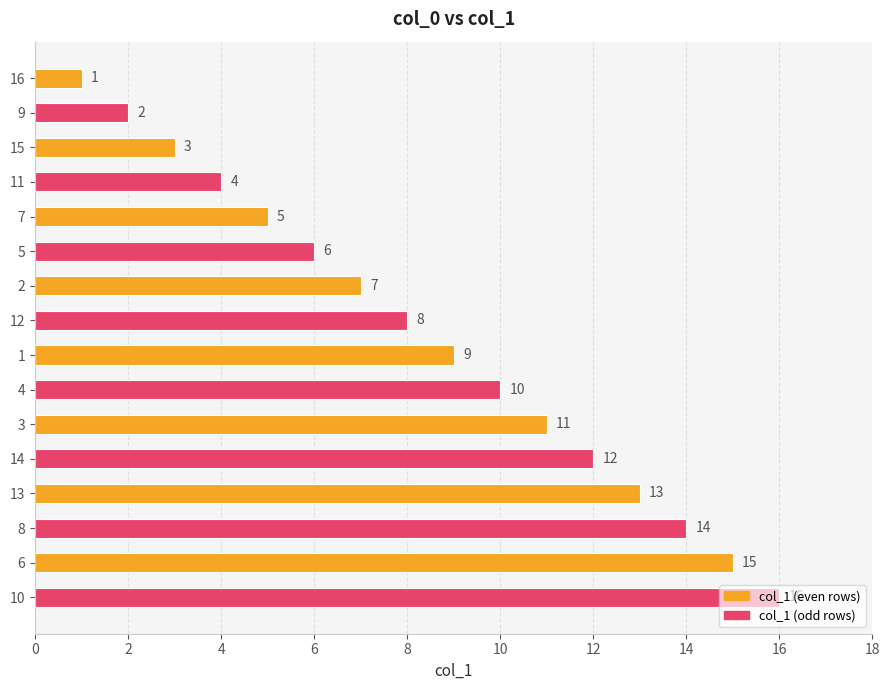

What is the difference between the maximum and minimum values?

15